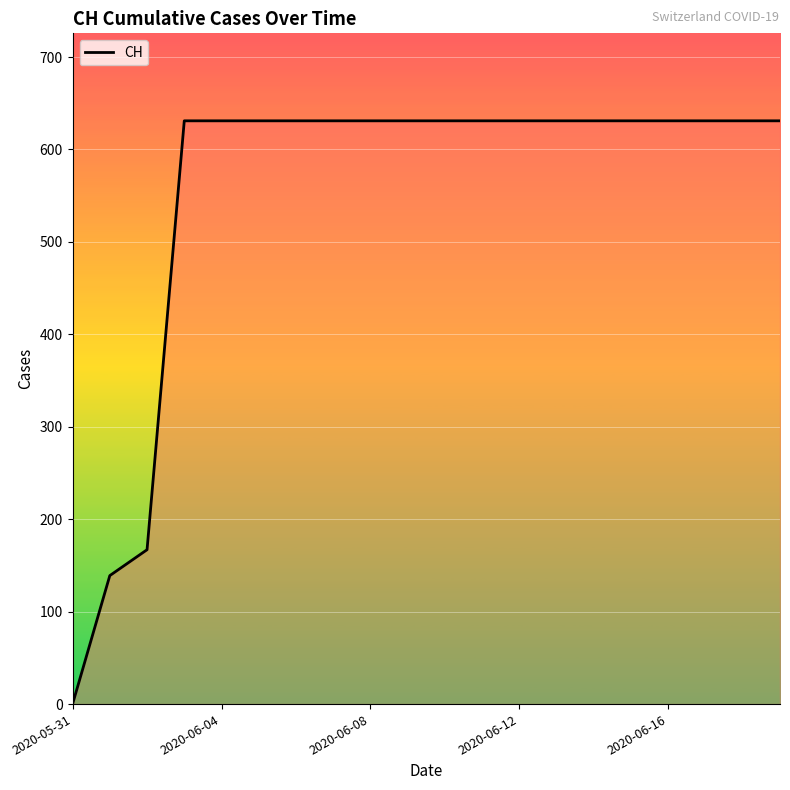

How many values are below 631?

3